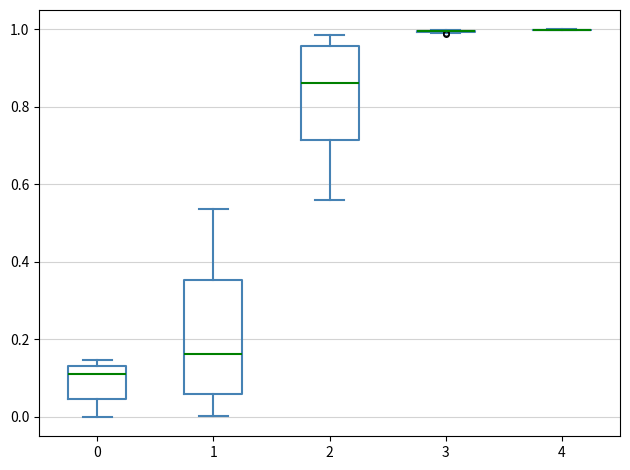

Comparing the boxes themselves (not the whiskers), which one is the tallest?

1